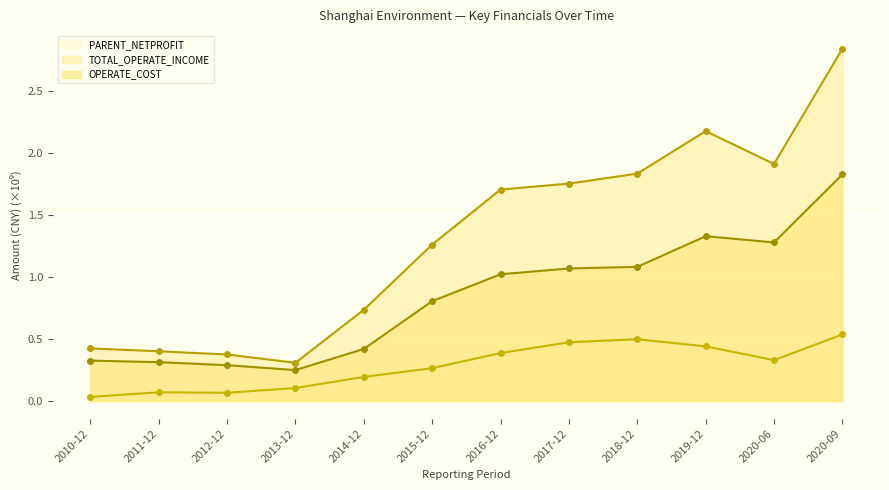

True or false: PARENT_NETPROFIT and OPERATE_COST cross at least once.

False